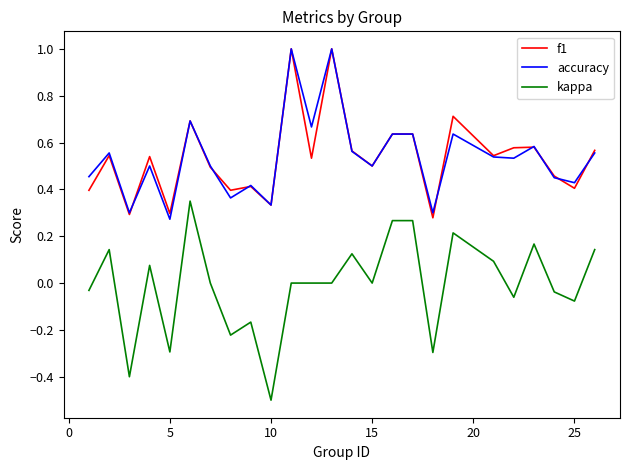

What is the highest value of the f1 series?

1.0